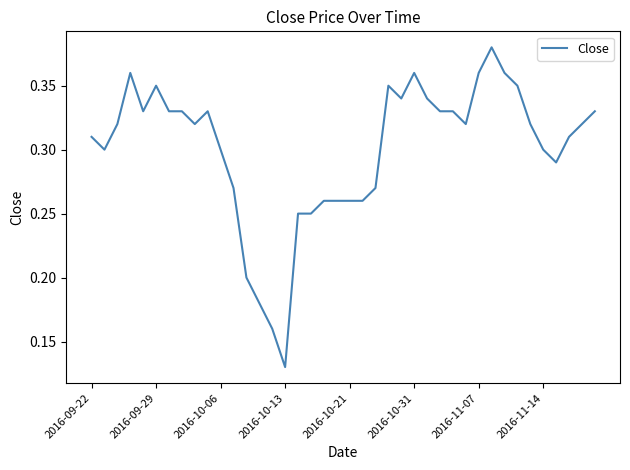

How many lines are shown in the chart?

1